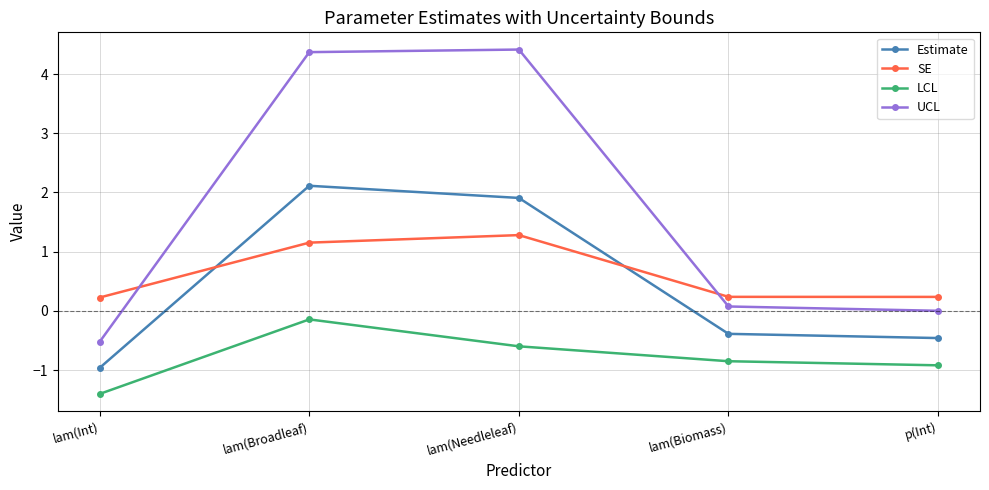

How many lines are shown in the chart?

4